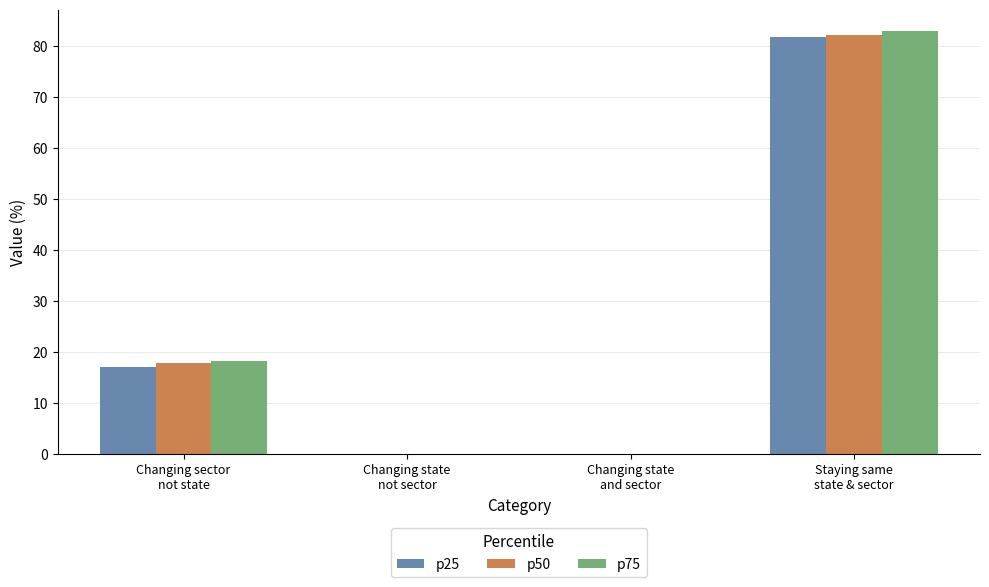

Count the number of data series in this chart.

3